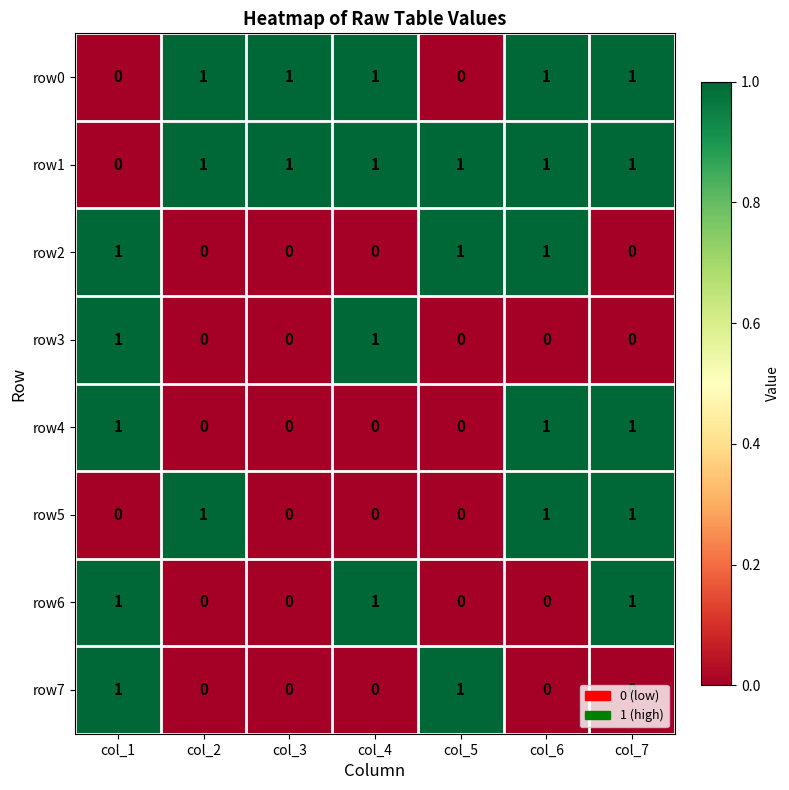

At which label is row1 closest to 0?

col_1